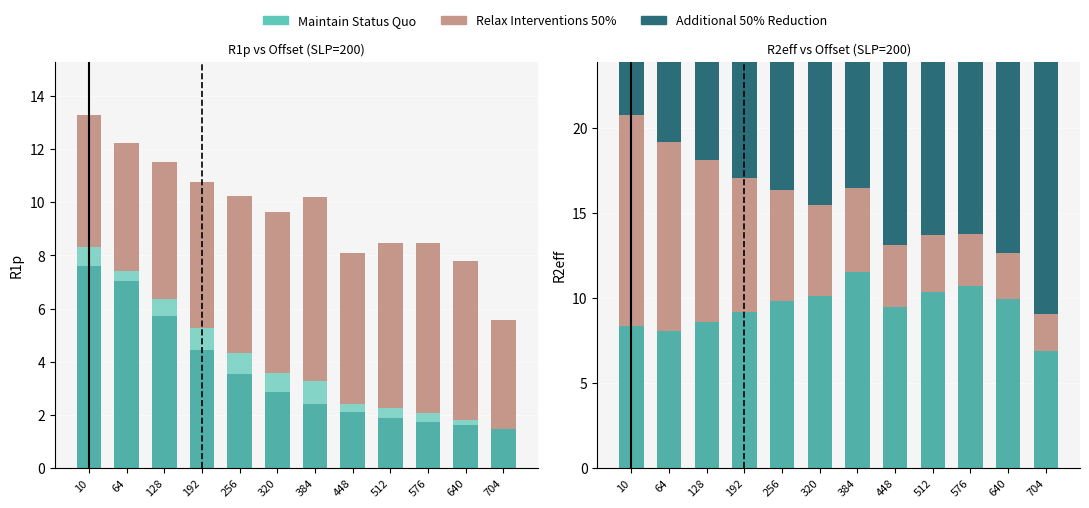

Which label corresponds to the smallest value in the chart?

704